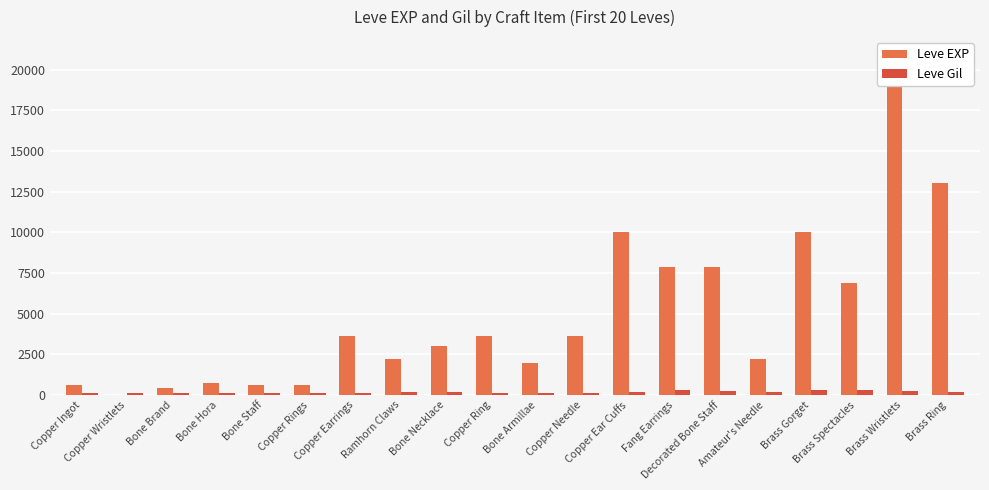

Which label corresponds to the largest value in the chart?

Brass Wristlets